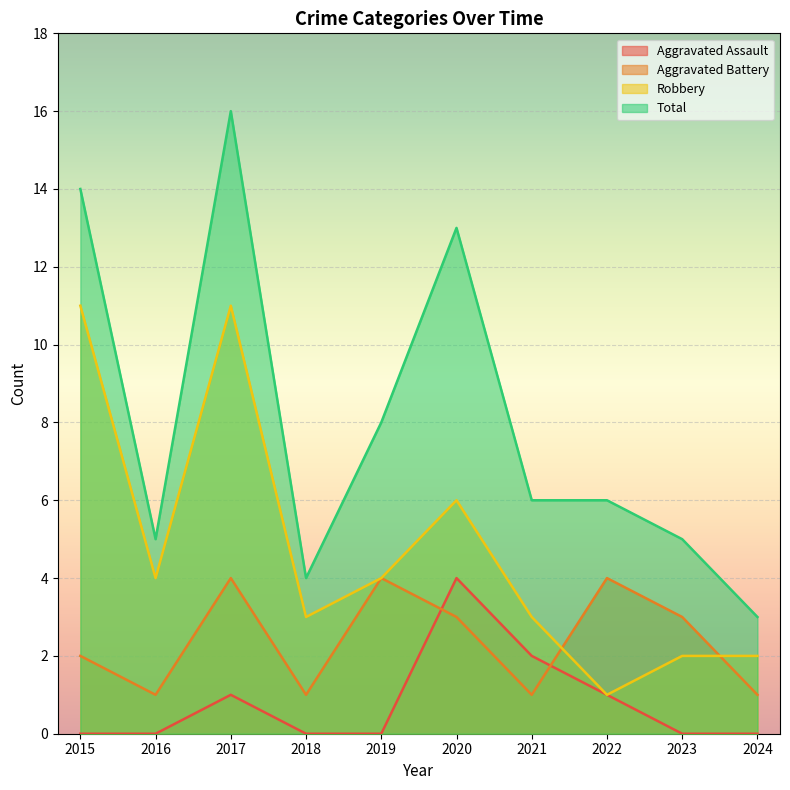

At which category does the chart reach its minimum across all series?

2015